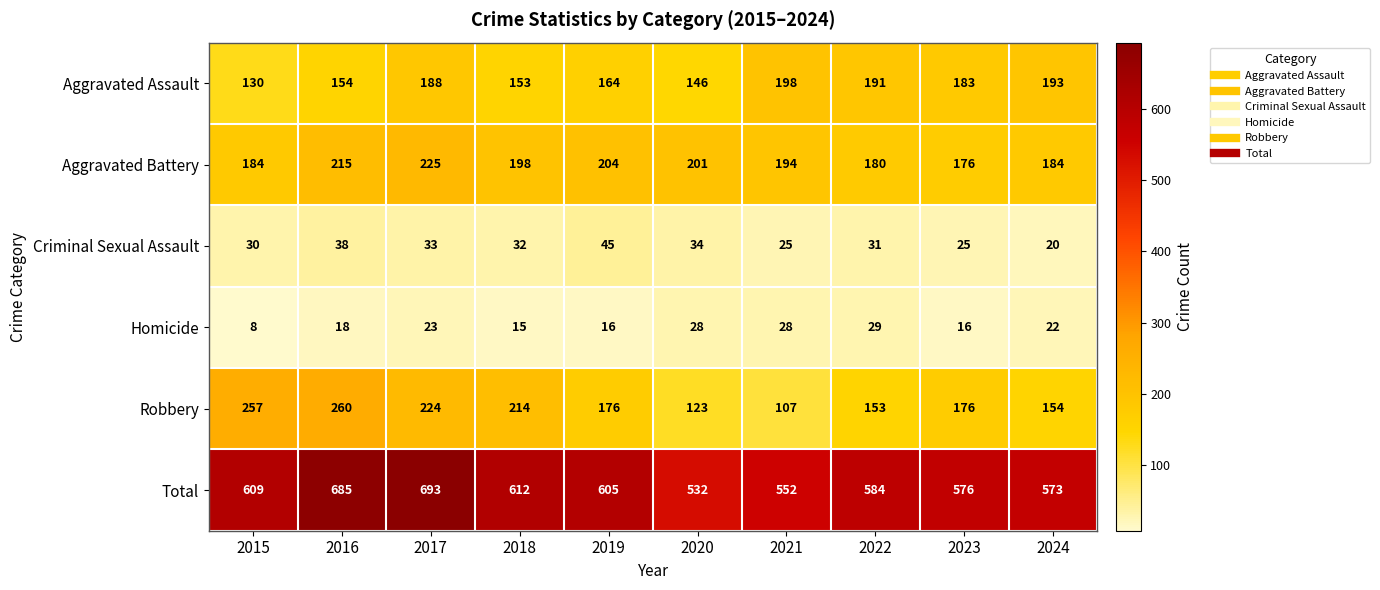

What is the difference between the maximum and minimum values in the Total series?

161